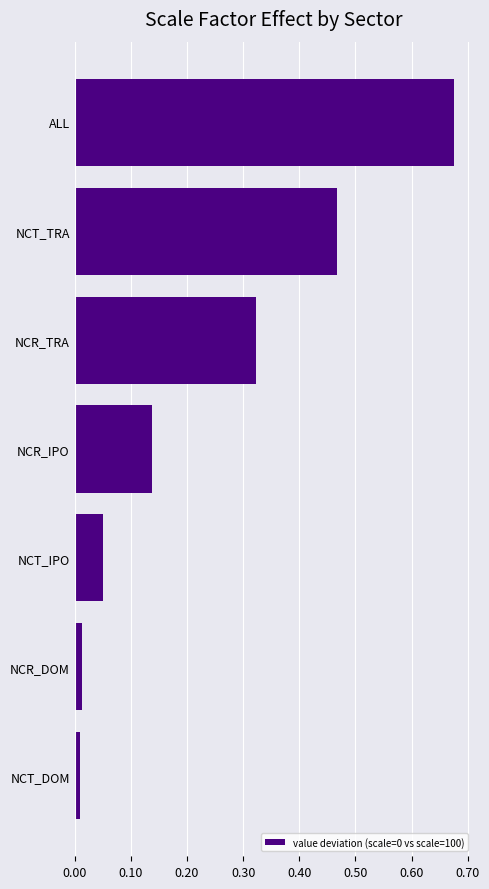

The chart shows a value of 0.2 at NCT_TRA. True or false?

False